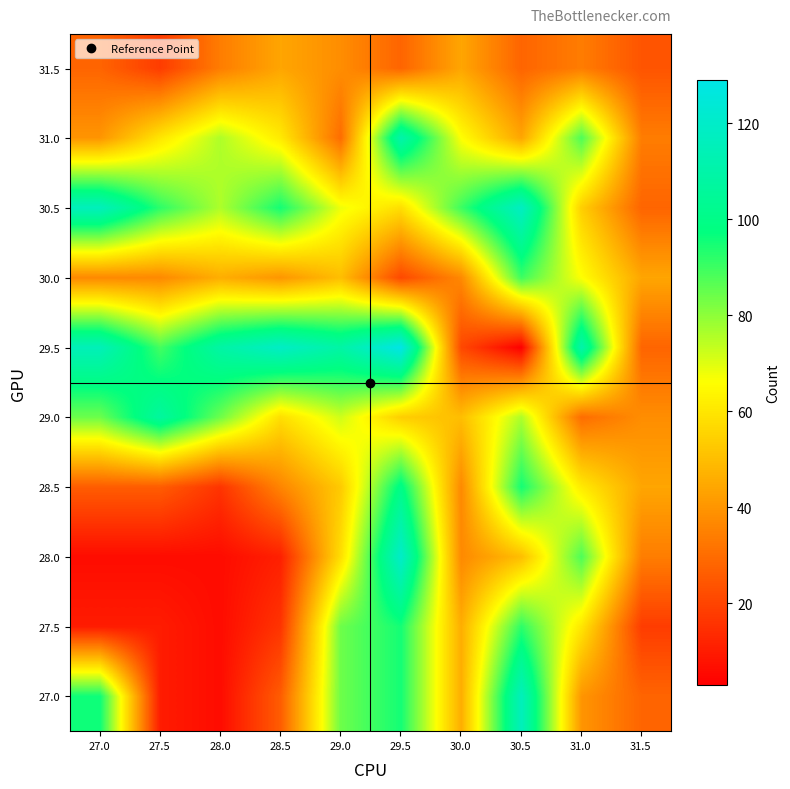

List the series in order of their peak value, lowest first.

31.5, 30.0, 27.5, 28.5, 29.0, 31.0, 27.0, 30.5, 28.0, 29.5